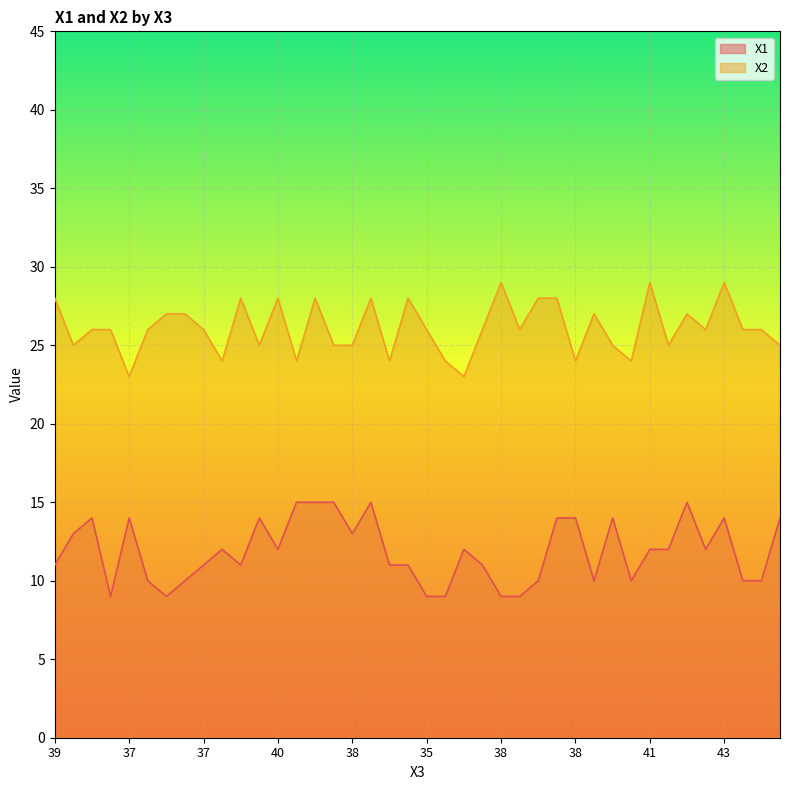

The X2 series shows 8 at 33. True or false?

False